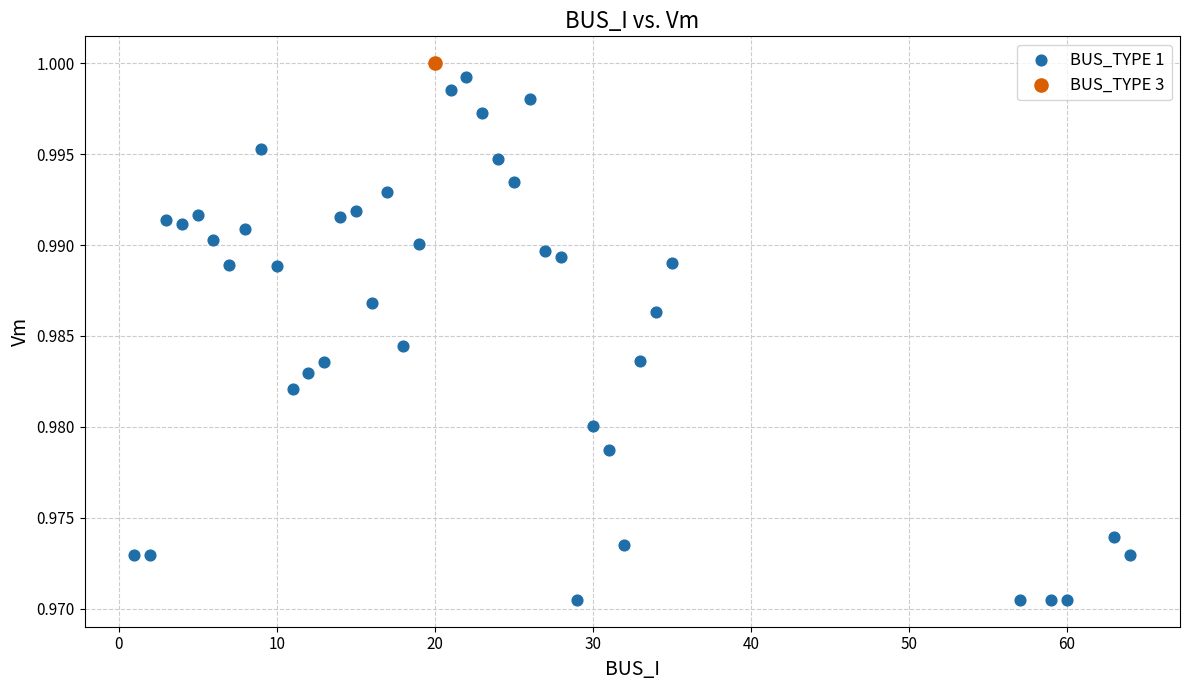

What are all the series names shown in the legend?

BUS_TYPE 1, BUS_TYPE 3